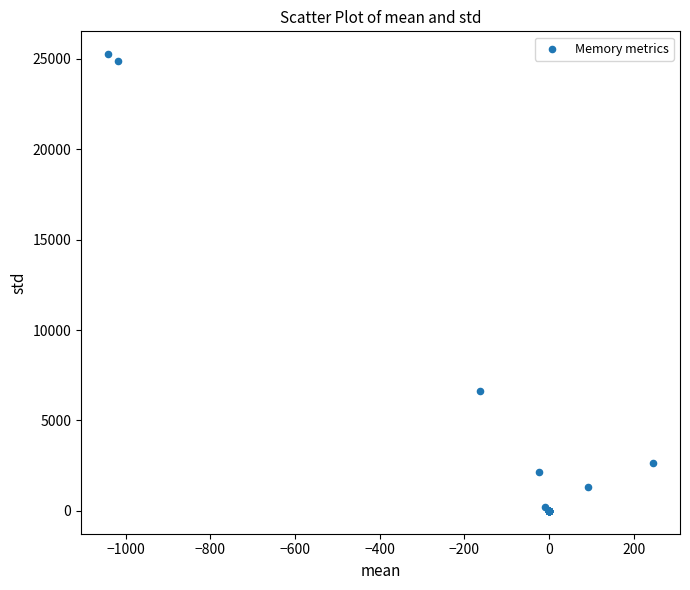

What Y value in the scatter plot is closest to 12630?

6644.9